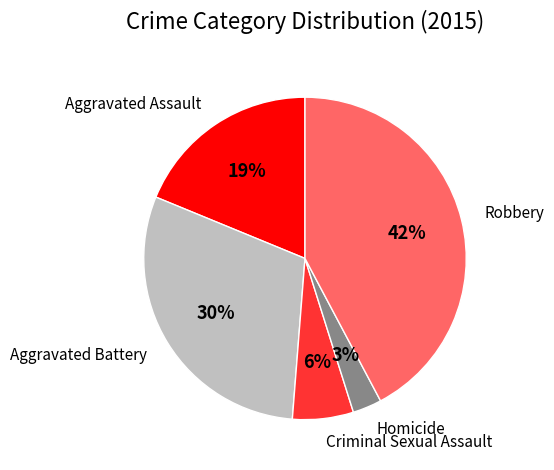

Which has a higher value, Aggravated Battery or Aggravated Assault?

Aggravated Battery